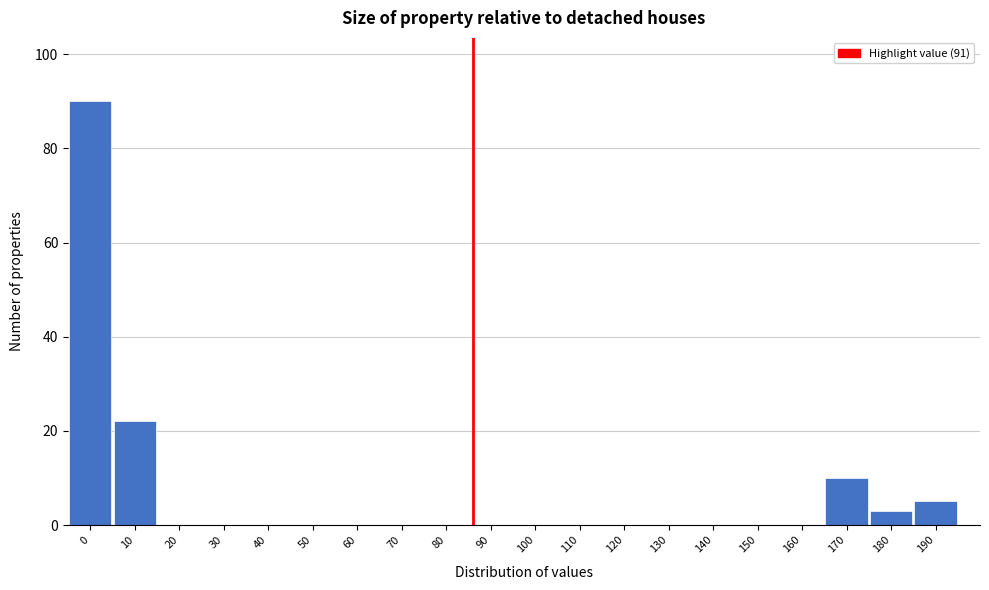

Reading left to right, what are all the values shown in this chart?

0=90	10=22	20=0	30=0	40=0	50=0	60=0	70=0	80=0	90=0	100=0	110=0	120=0	130=0	140=0	150=0	160=0	170=10	180=3	190=5